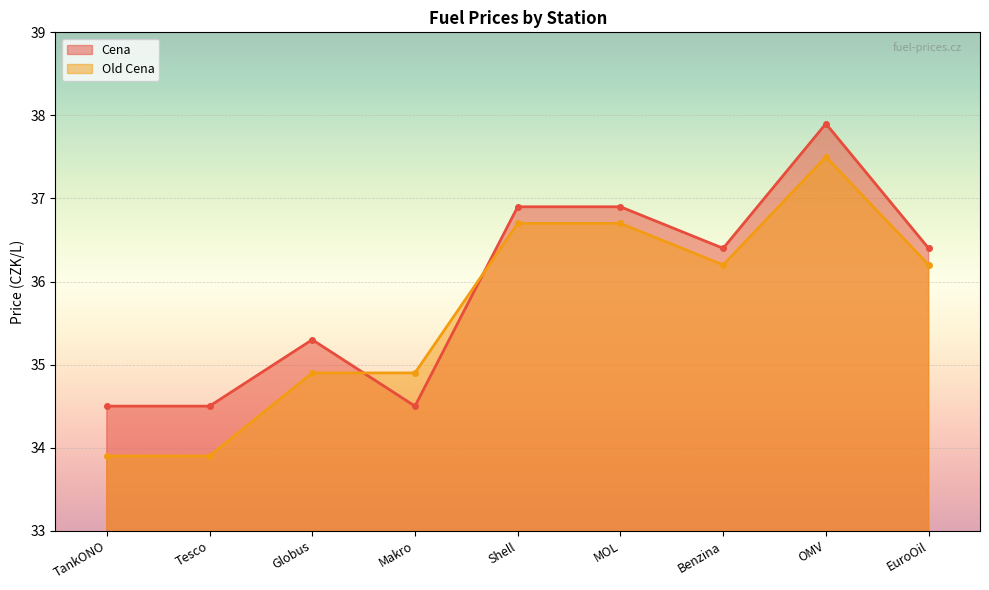

Read the Old Cena value at Globus.

34.9